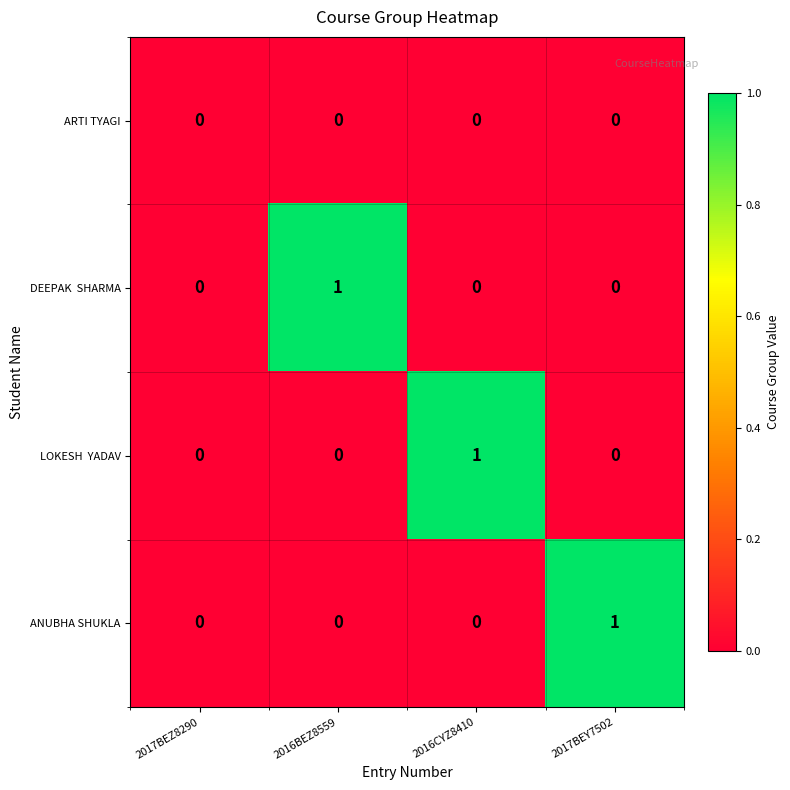

Which series changed the most between 2017BEZ8290 and 2017BEY7502?

ANUBHA SHUKLA